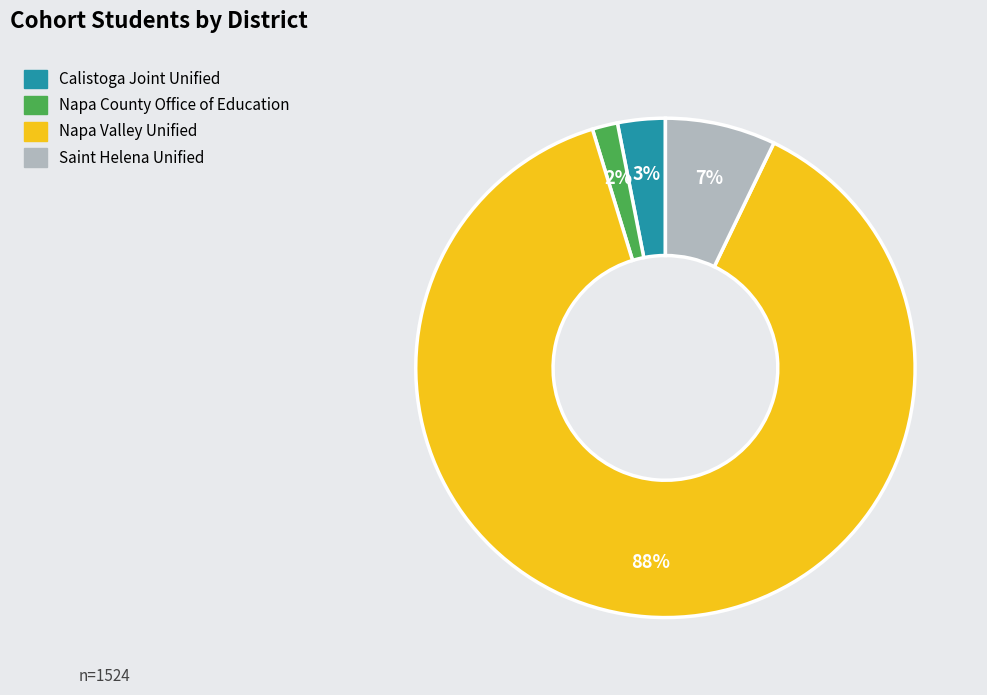

Which has a higher value, Napa Valley Unified or Napa County Office of Education?

Napa Valley Unified